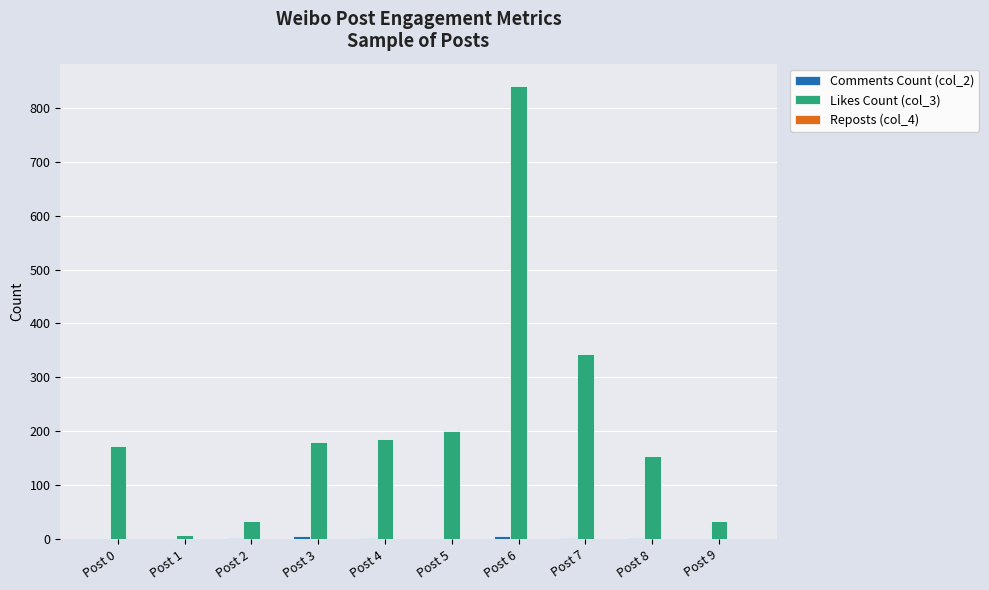

What is the sum of the Likes Count (col_3) values at Post 9 and Post 5?

234